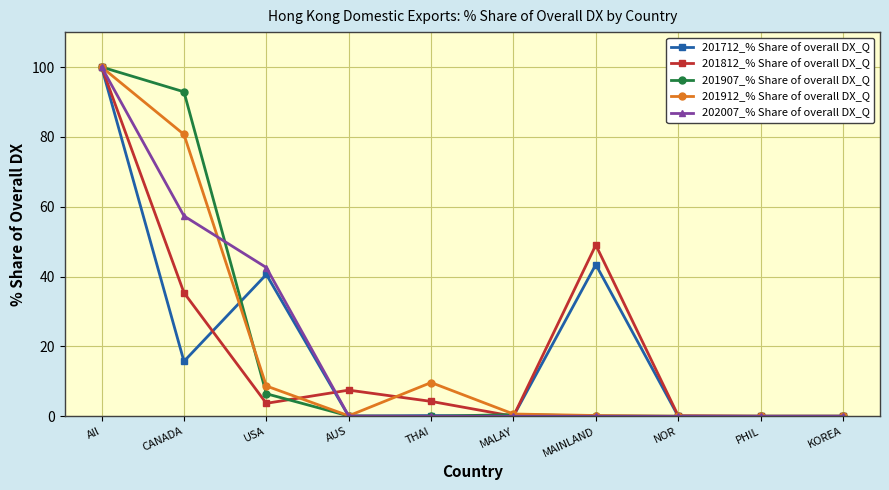

What is the sum of all 201907_% Share of overall DX_Q values?

200.0